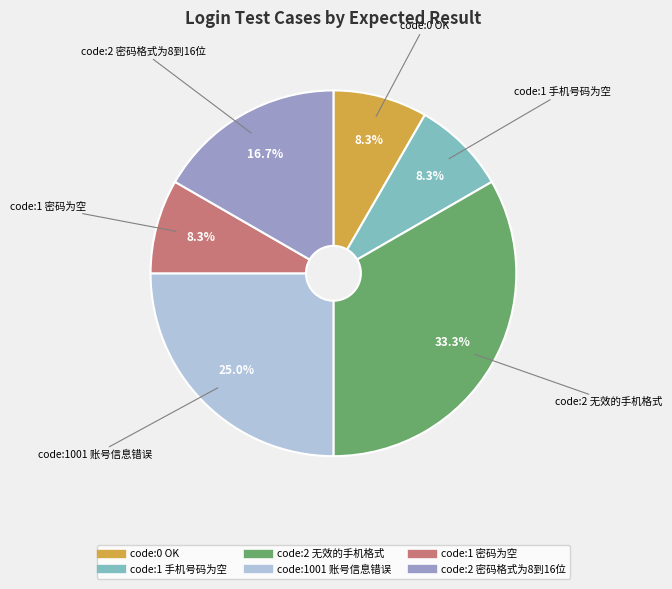

Which slice is the largest?

code:2 无效的手机格式